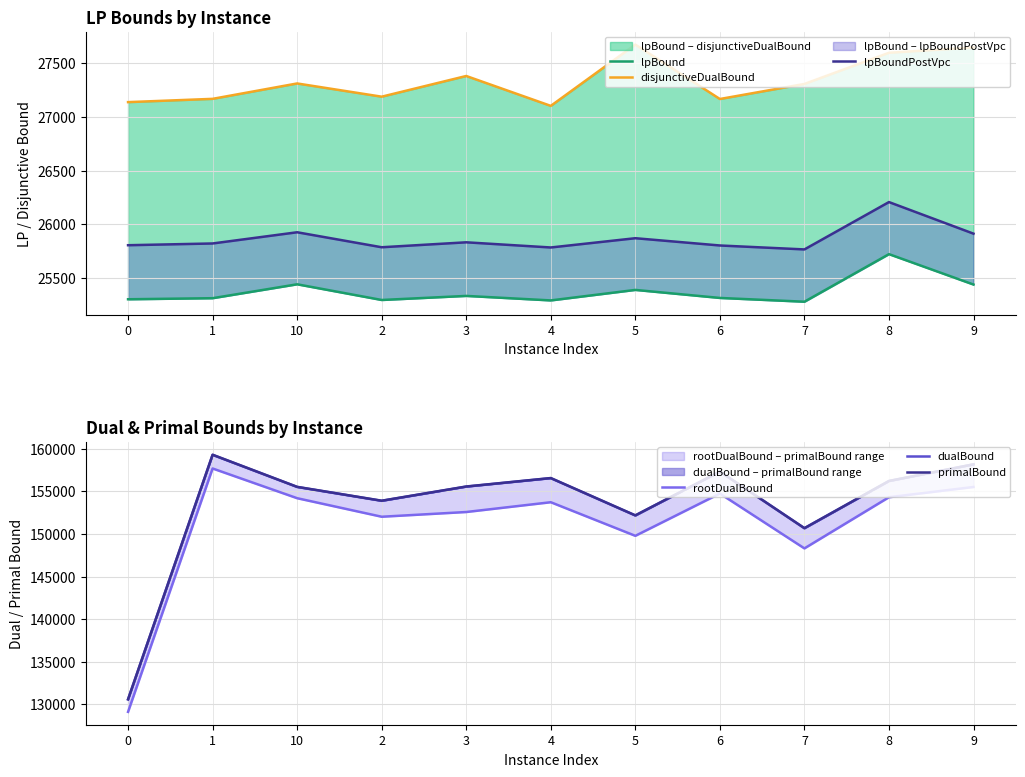

At which category does the chart reach its peak across all series?

1